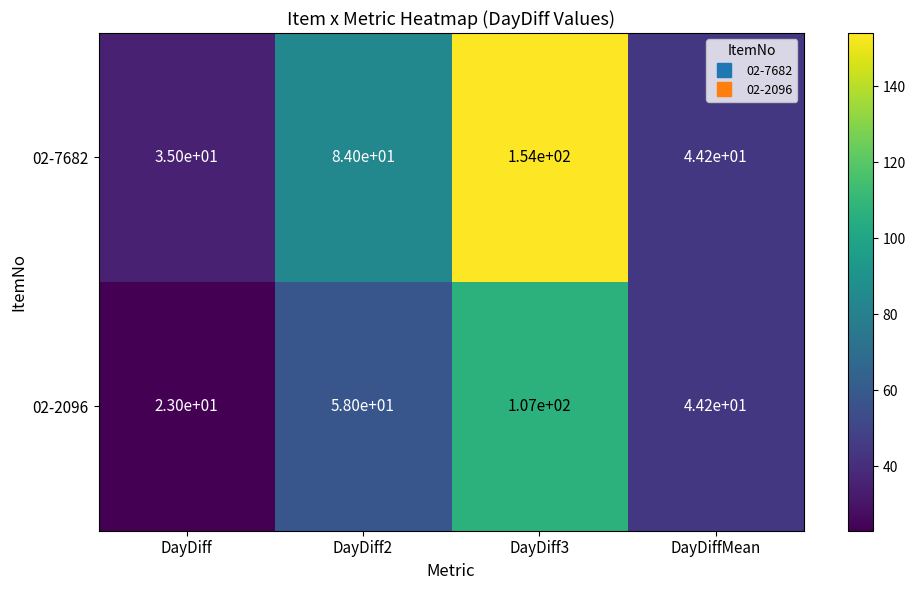

Rank the series by their average value, from highest to lowest.

02-7682, 02-2096